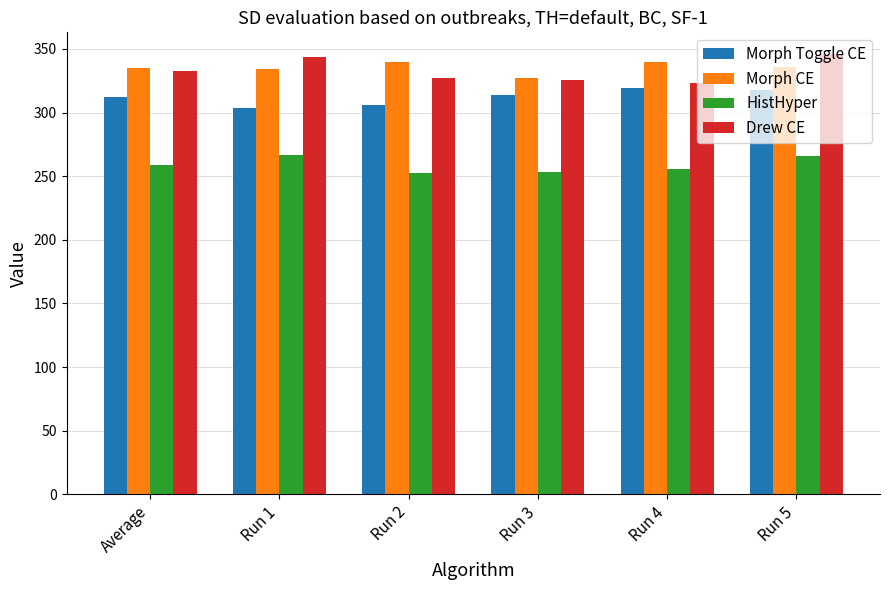

What is the highest value of the Drew CE series?

345.8